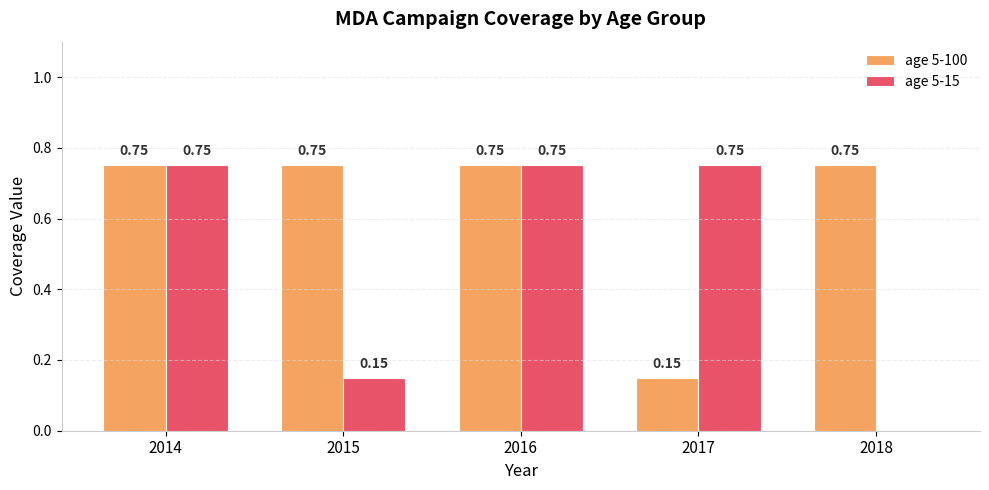

Between 2014 and 2017, which series saw the biggest shift?

age 5-100